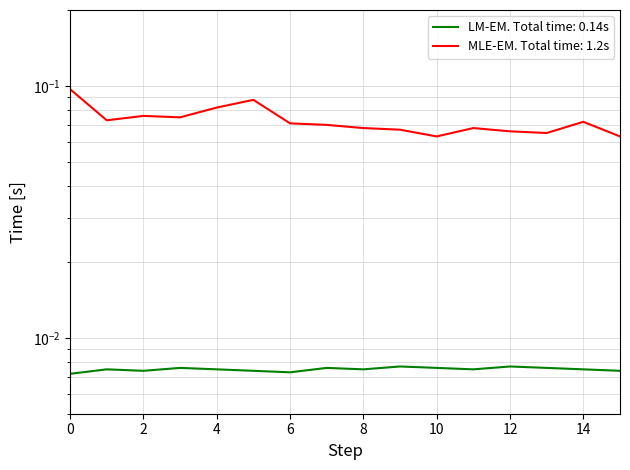

What is the greatest value displayed?

0.1